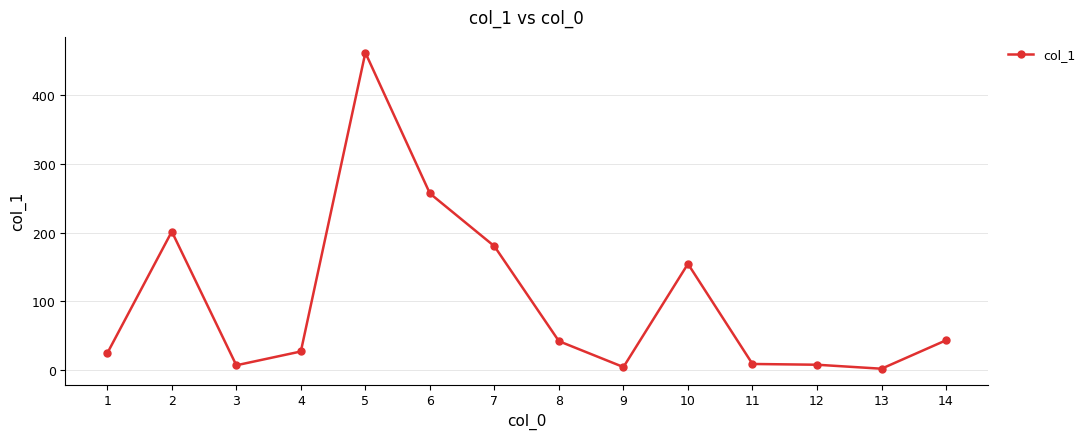

What is the maximum value shown in the chart?

462.1